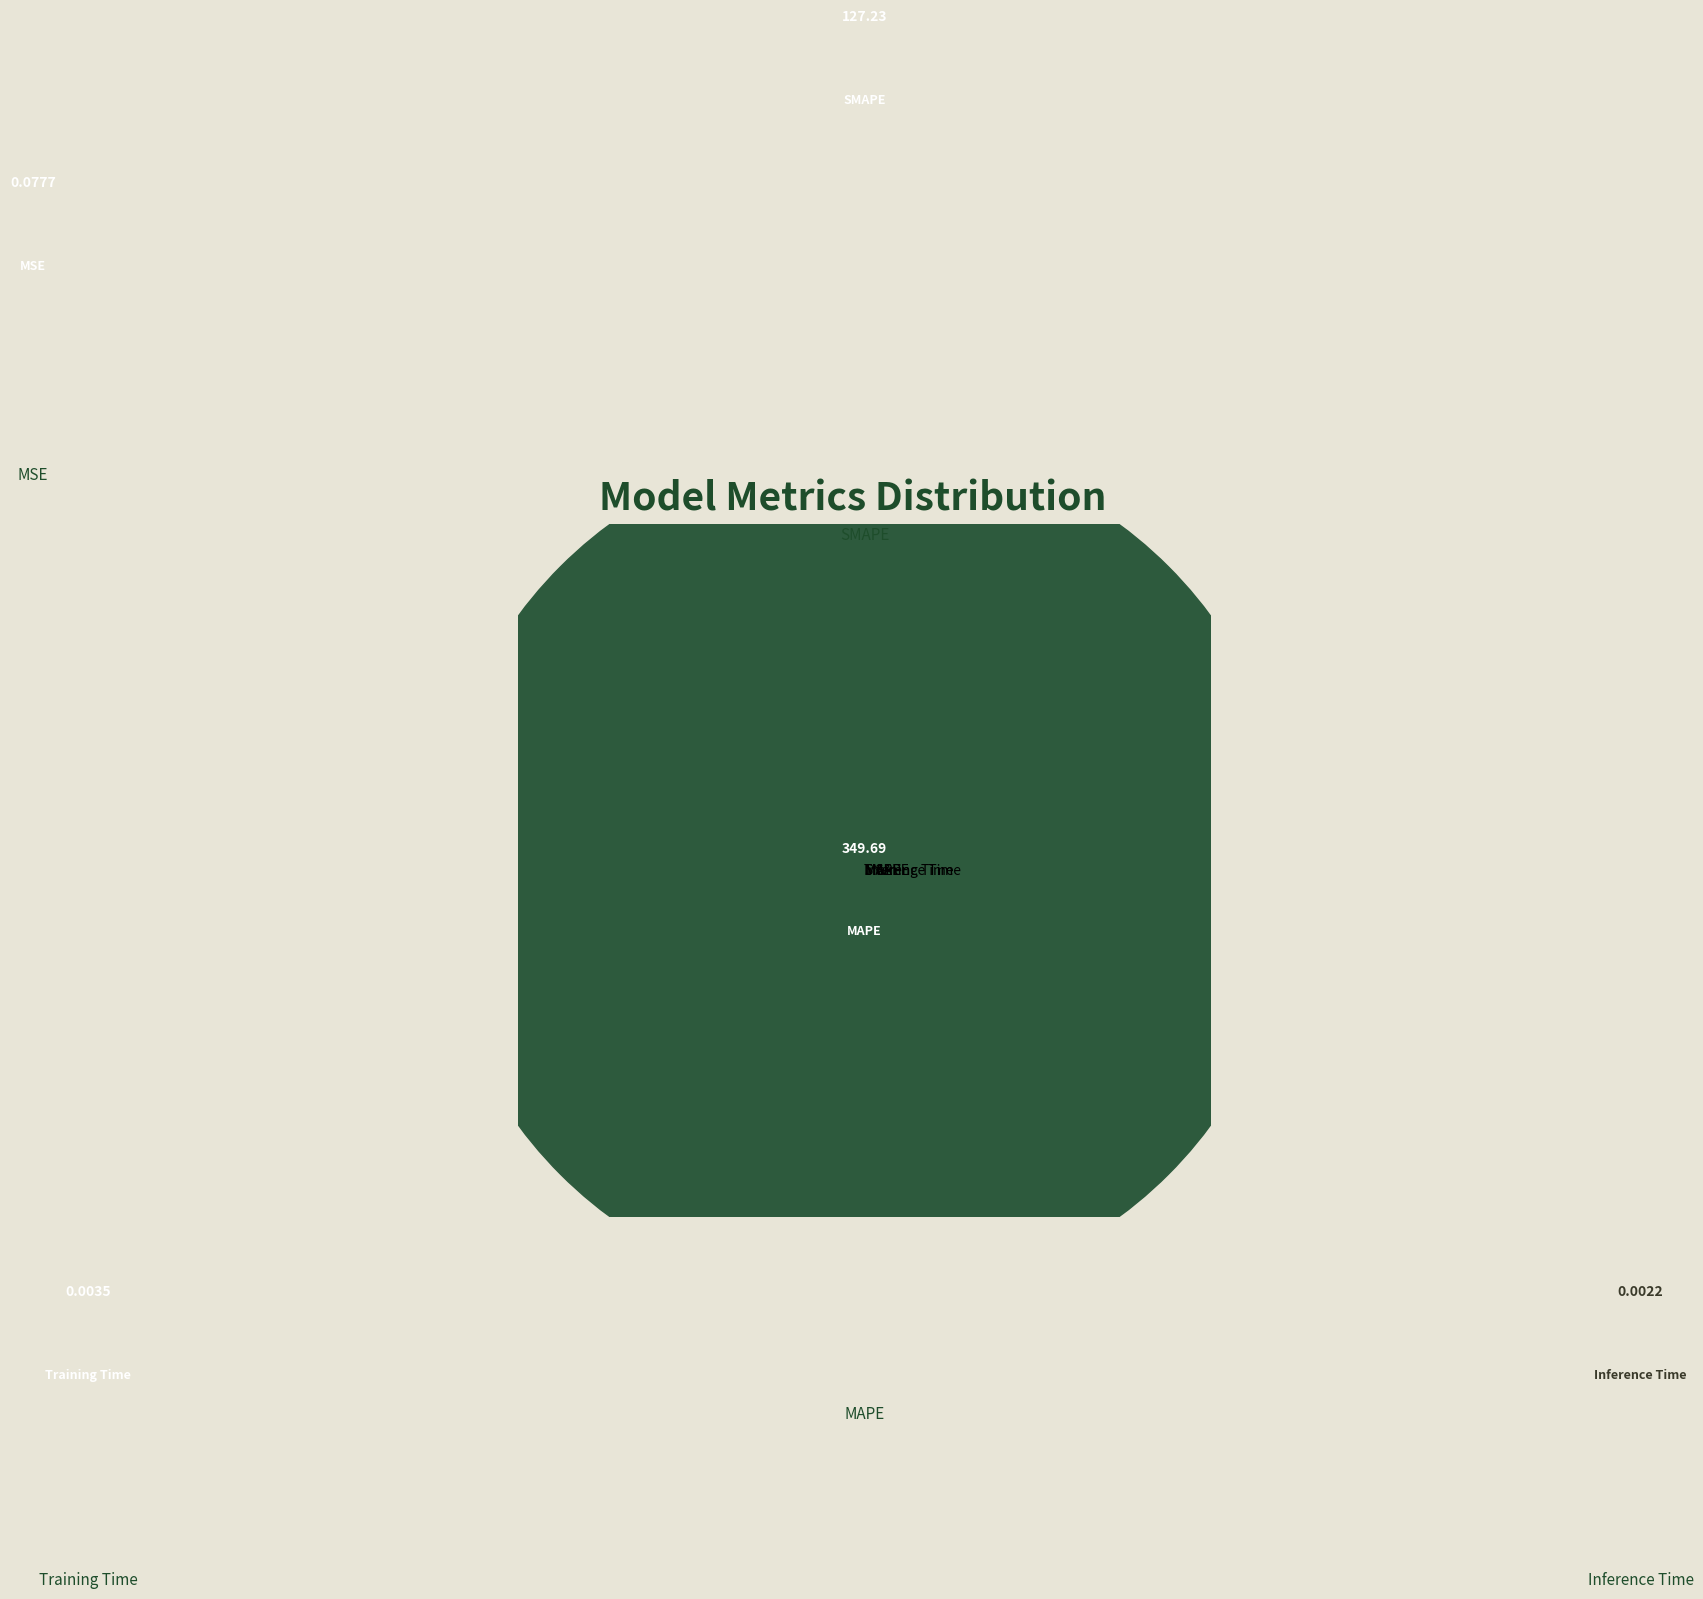

What is the largest slice in the pie chart?

MAPE